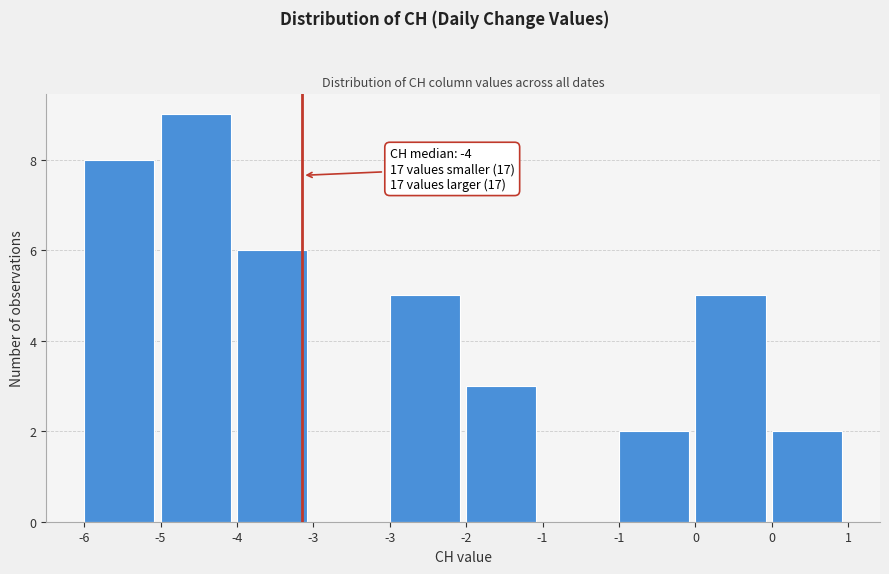

How many series are shown in this chart?

1